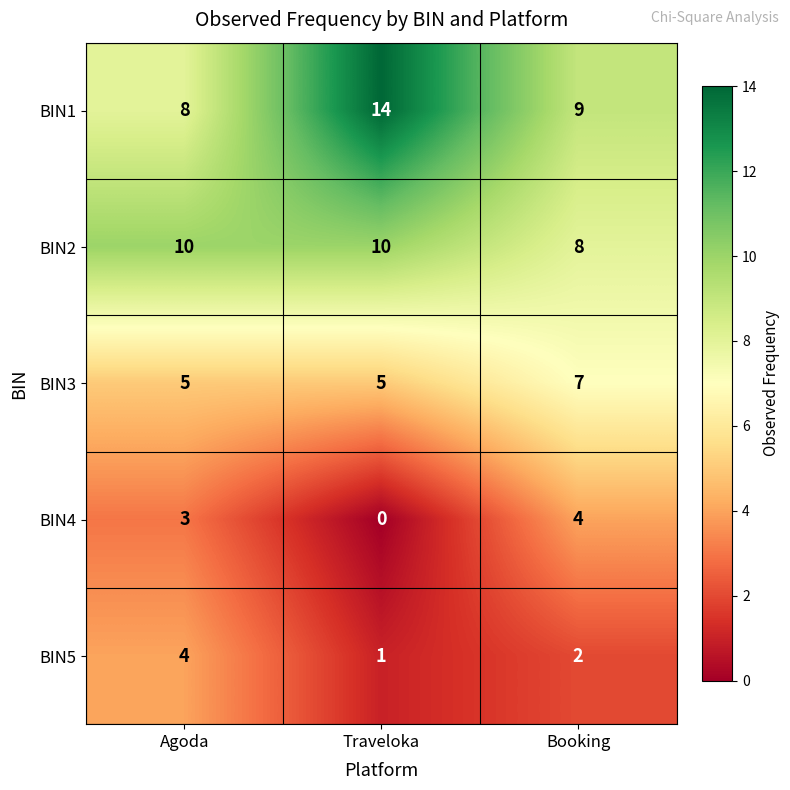

Count the number of data series in this chart.

5